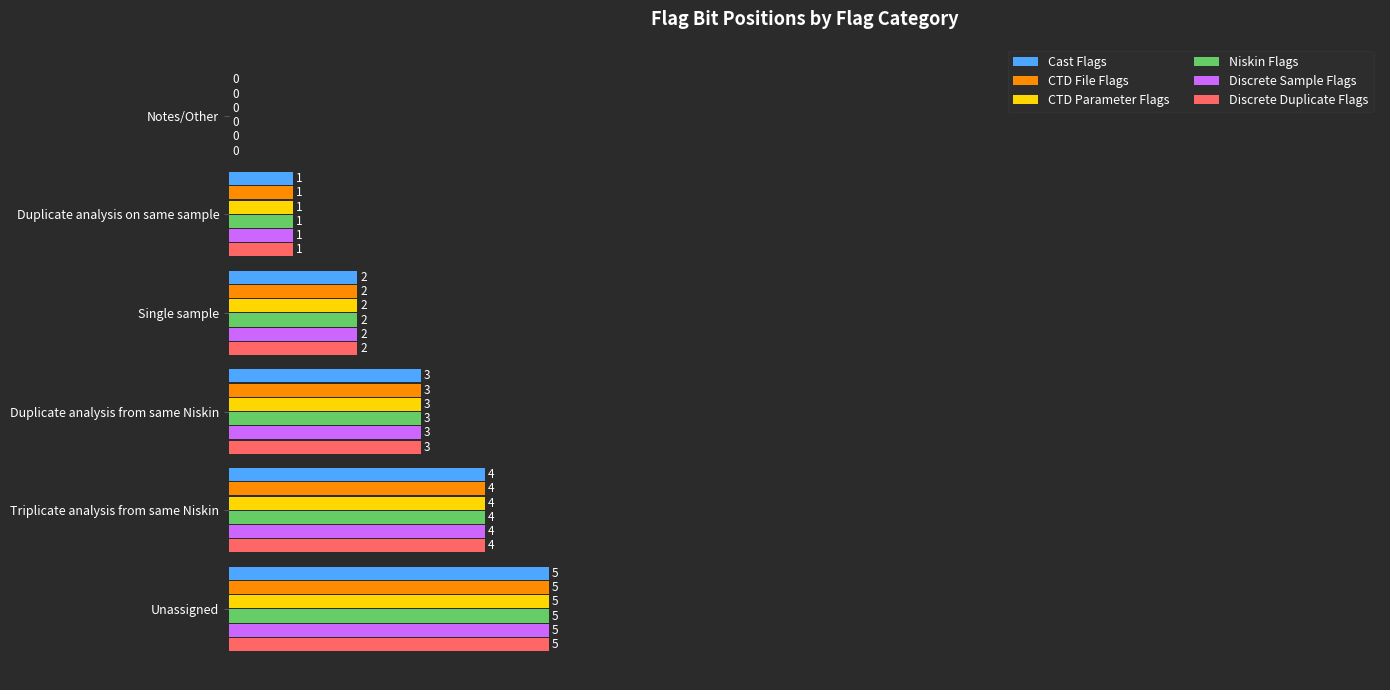

Is it true that CTD File Flags equals 7 at Unassigned?

False